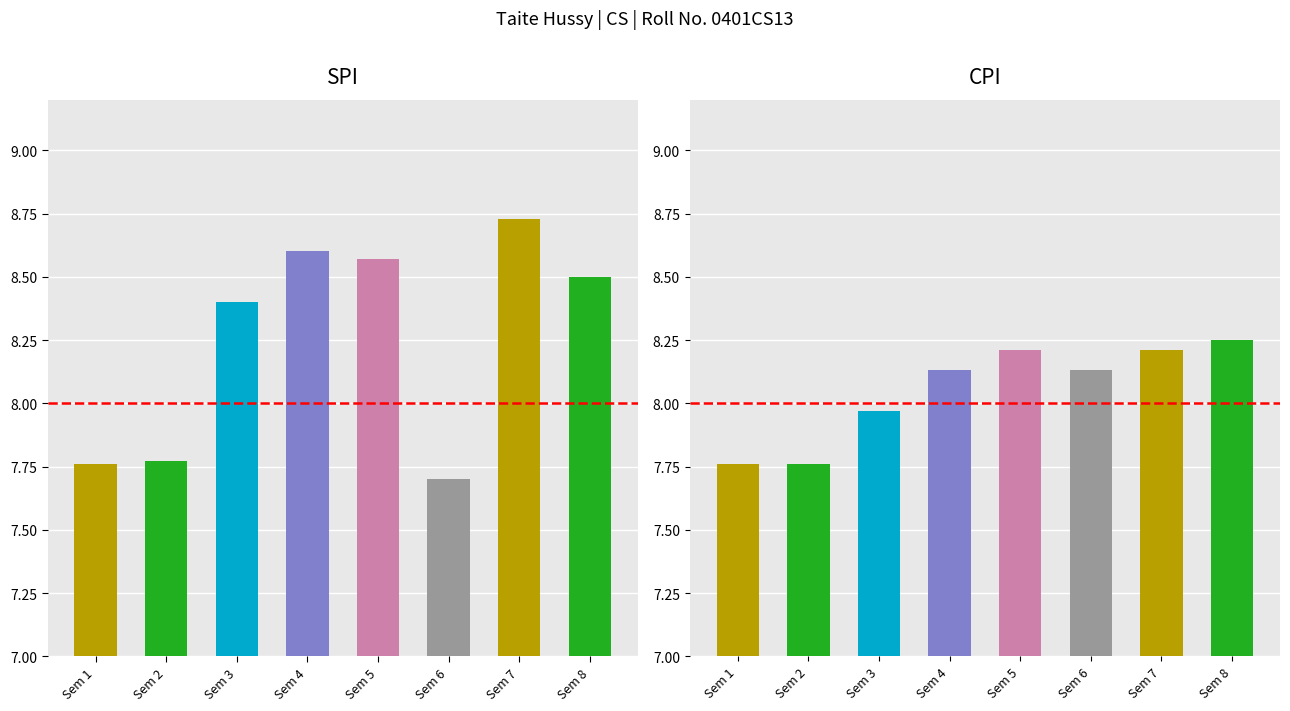

Which series has the largest total across all categories?

SPI